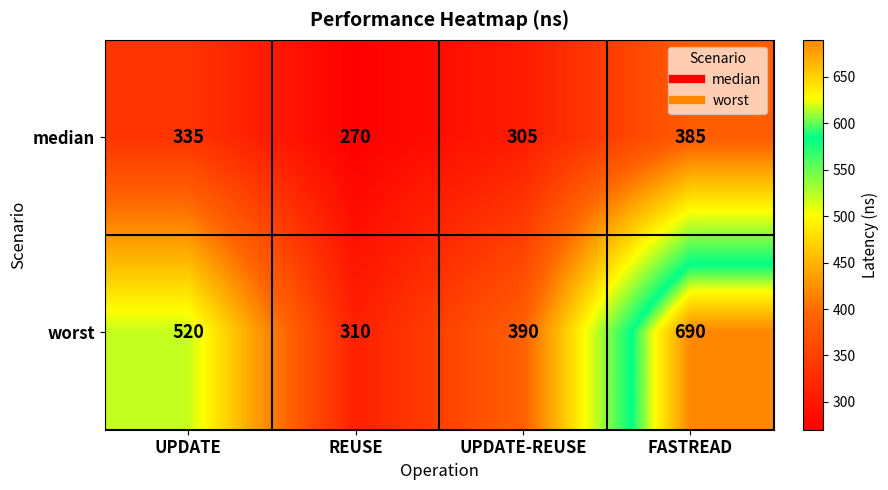

Between REUSE and FASTREAD, which series saw the biggest shift?

worst